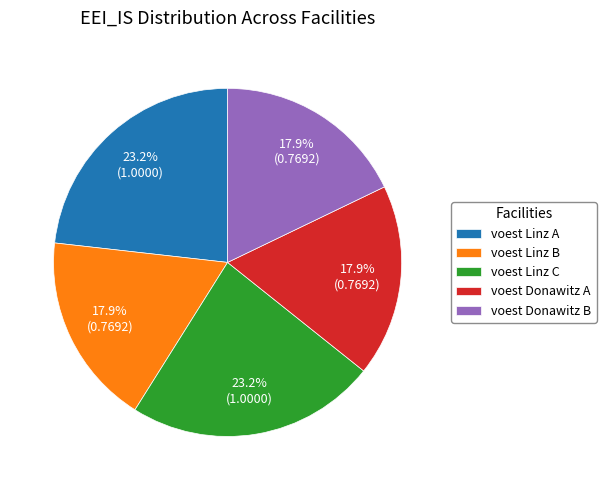

Combined, what portion of the pie is voest Linz A and voest Linz C?

46.4%